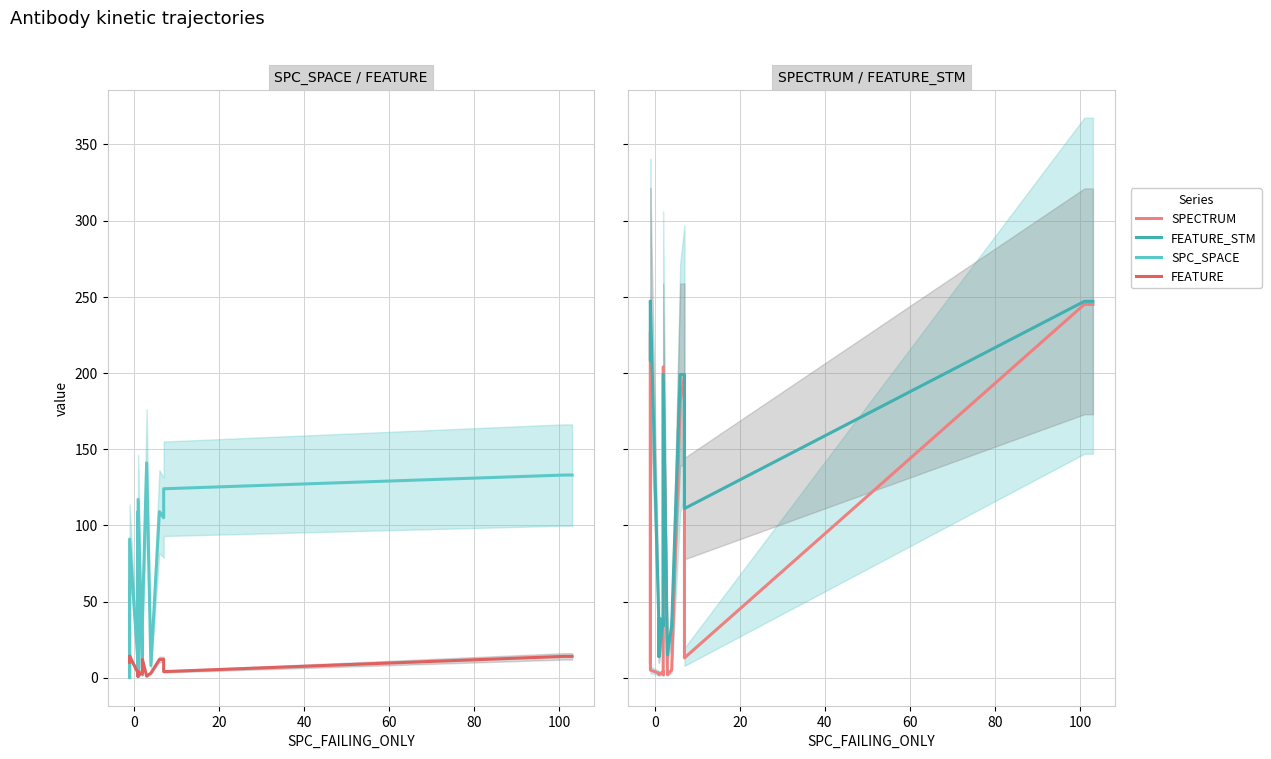

Does the chart have visible grid lines?

Yes